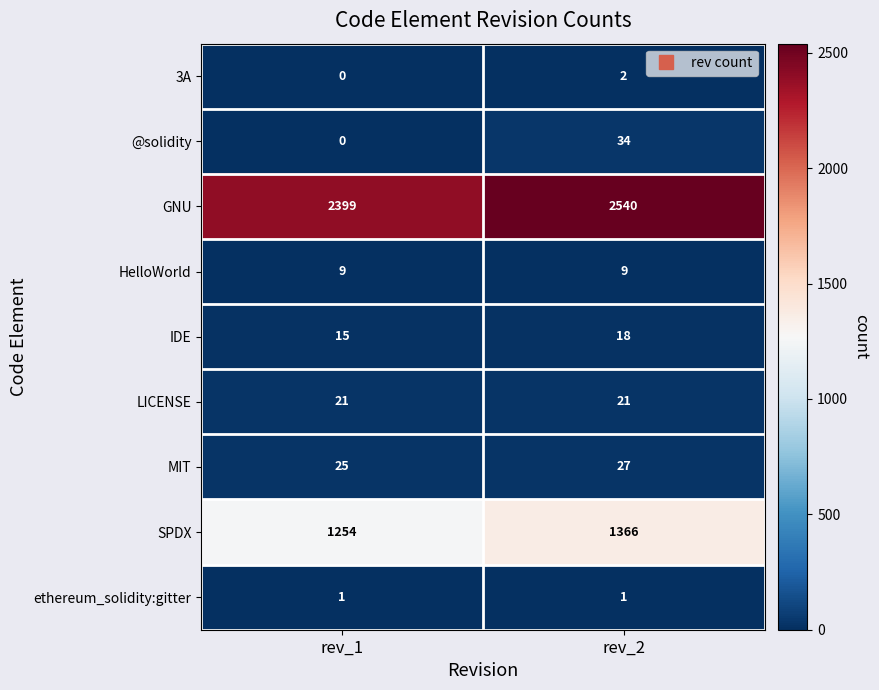

What is the total value across all series at rev_1?

3724